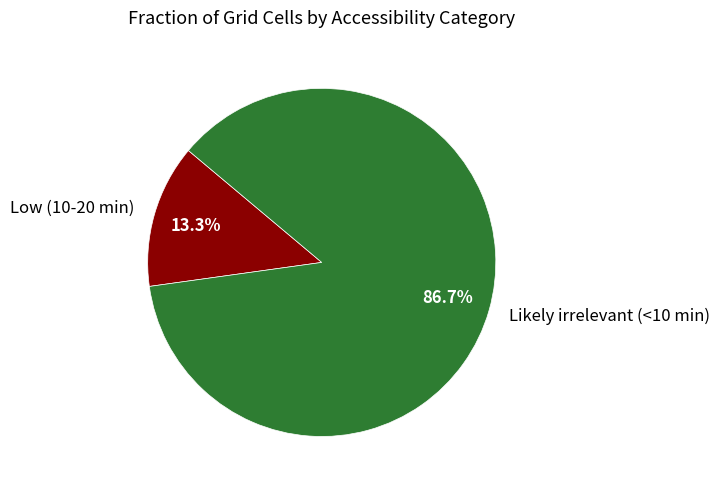

Approximately how many times larger is the value at Likely irrelevant (<10 min) compared to Low (10-20 min)?

6.5